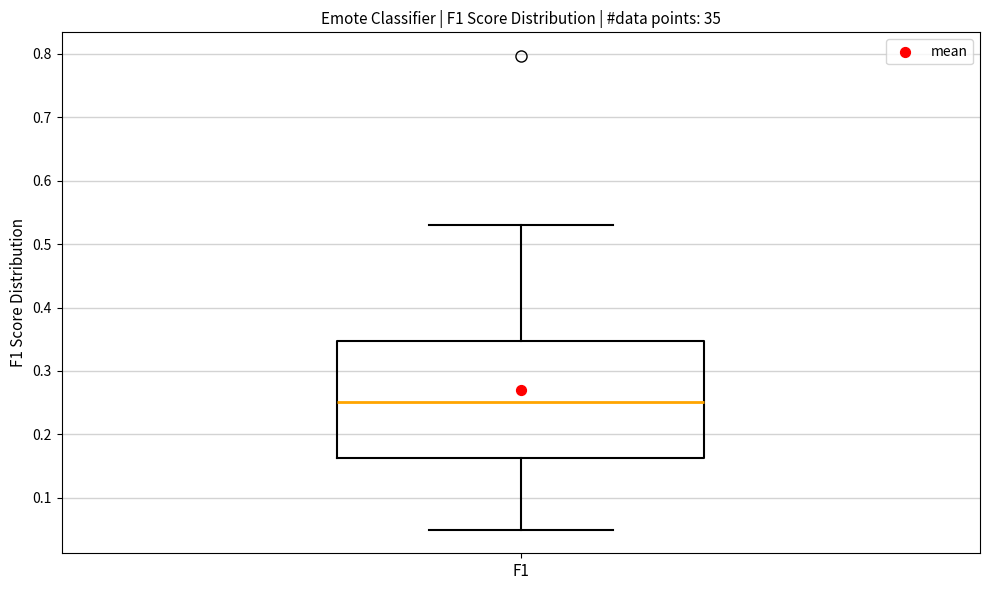

Read this box plot against the y-axis: the position of the median line, the range covered by the box, and the ends of both whiskers. The values are not printed on the chart, so give them approximately, as read against the axis.

median 0.25, box 0.16 to 0.35, whiskers 0.05 to 0.53